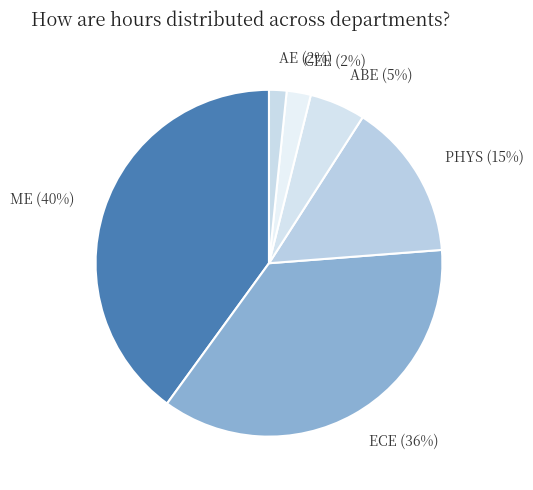

Is there a majority slice in this chart?

No